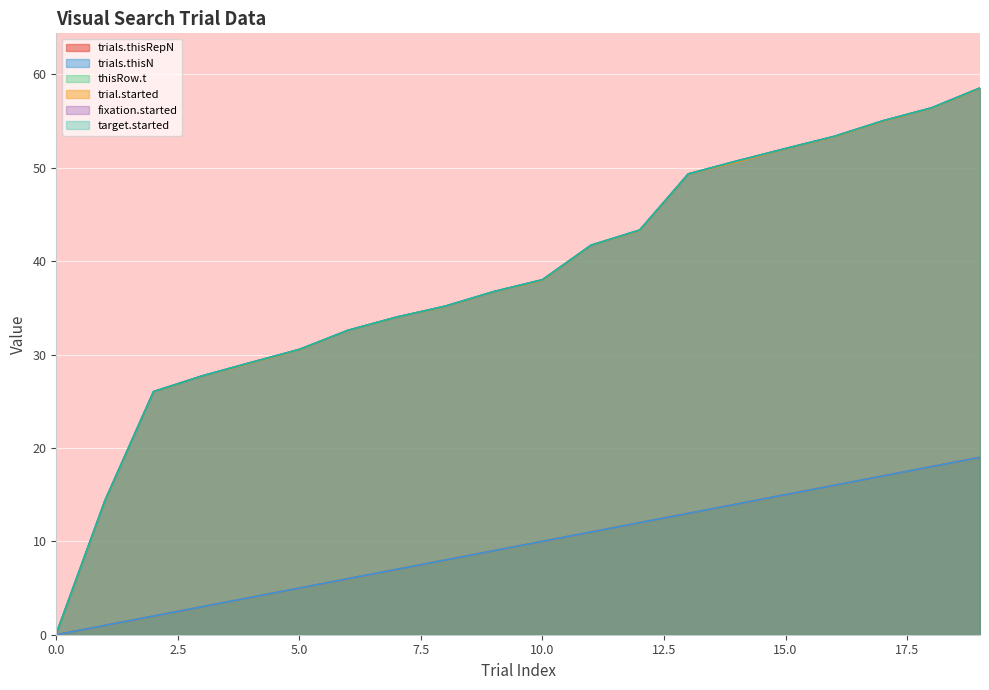

Reading left to right, list all the values displayed in this chart.

trials.thisRepN: 0=0.0	1=1.0	2=2.0	3=3.0	4=4.0	5=5.0	6=6.0	7=7.0	8=8.0	9=9.0	10=10.0	11=11.0	12=12.0	13=13.0	14=14.0	15=15.0	16=16.0	17=17.0	18=18.0	19=19.0
trials.thisN: 0=0.0	1=1.0	2=2.0	3=3.0	4=4.0	5=5.0	6=6.0	7=7.0	8=8.0	9=9.0	10=10.0	11=11.0	12=12.0	13=13.0	14=14.0	15=15.0	16=16.0	17=17.0	18=18.0	19=19.0
thisRow.t: 0=0.1	1=14.3	2=26.0	3=27.7	4=29.1	5=30.6	6=32.6	7=34.0	8=35.2	9=36.7	10=38.0	11=41.7	12=43.3	13=49.3	14=50.7	15=52.1	16=53.4	17=55.0	18=56.4	19=58.5
trial.started: 0=0.1	1=14.3	2=26.0	3=27.7	4=29.1	5=30.5	6=32.6	7=34.0	8=35.1	9=36.7	10=38.0	11=41.7	12=43.3	13=49.3	14=50.6	15=52.0	16=53.3	17=55.0	18=56.4	19=58.5
fixation.started: 0=0.1	1=14.3	2=26.0	3=27.7	4=29.1	5=30.6	6=32.6	7=34.0	8=35.2	9=36.7	10=38.0	11=41.7	12=43.3	13=49.3	14=50.7	15=52.1	16=53.4	17=55.0	18=56.4	19=58.5
target.started: 0=0.1	1=14.3	2=26.0	3=27.7	4=29.1	5=30.6	6=32.6	7=34.0	8=35.2	9=36.7	10=38.0	11=41.7	12=43.3	13=49.3	14=50.7	15=52.1	16=53.4	17=55.0	18=56.4	19=58.5